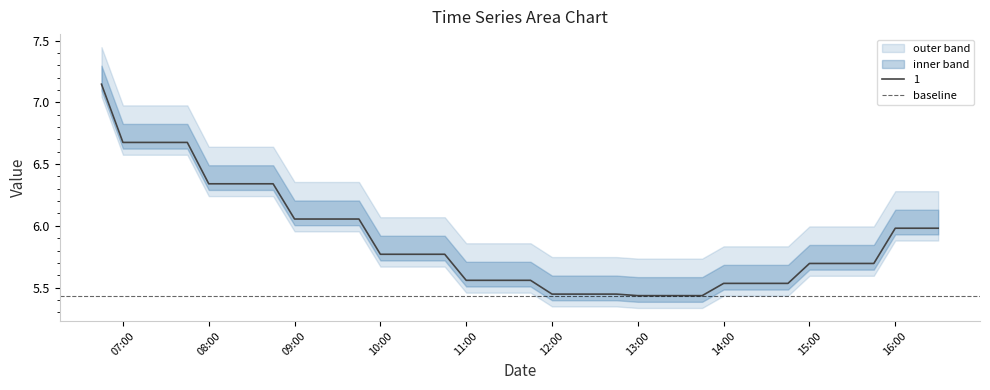

What is the smallest value displayed?

5.4